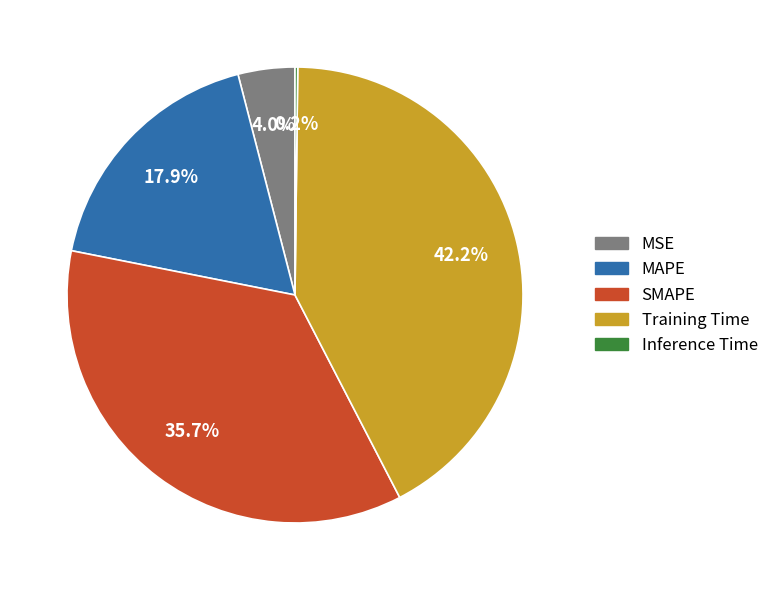

To the nearest percent, what is the combined percentage of Training Time and MSE?

46%